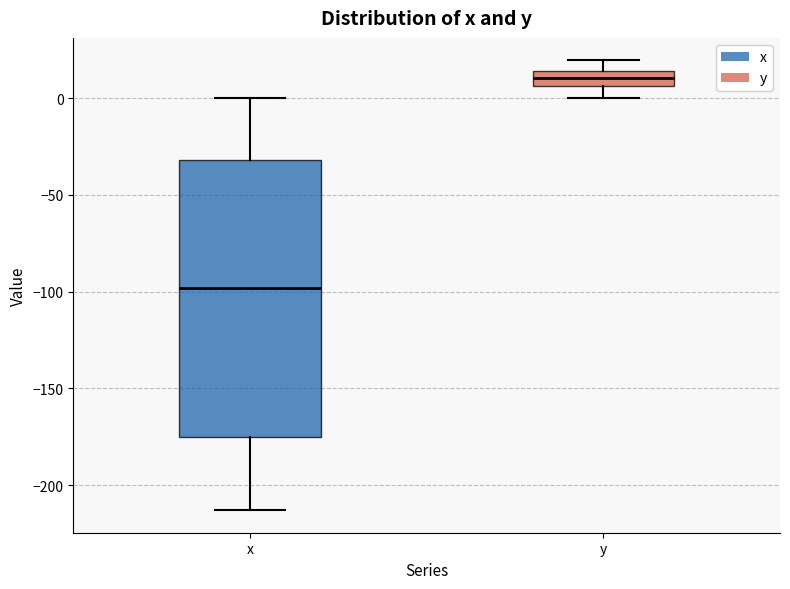

Reading left to right, transcribe this box plot: for each box, give where its median line is, the range the box spans, and where its two whiskers end, as read against the y-axis. The values are not printed on the chart, so give them approximately, as read against the axis.

x: median -100, box -175 to -30, whiskers -215 to 0
y: median 10, box 5 to 15, whiskers 0 to 20